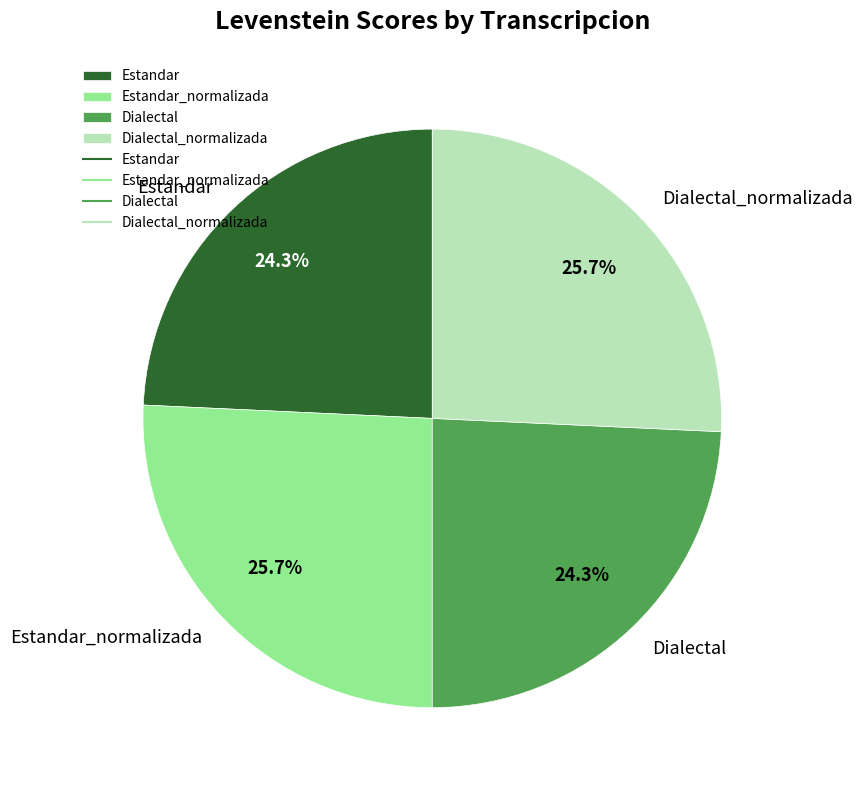

Is there a majority slice in this chart?

No